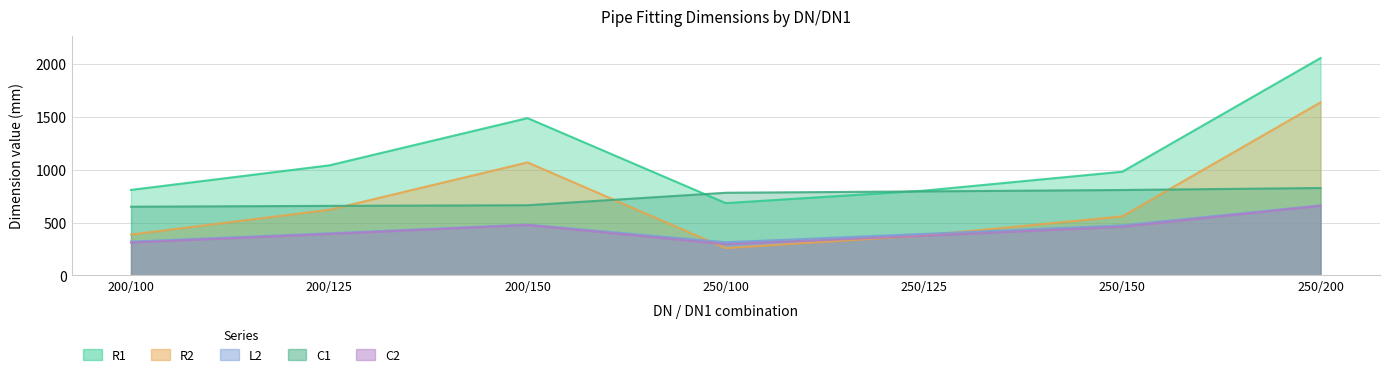

At which category does C2 reach its first local peak?

200/150